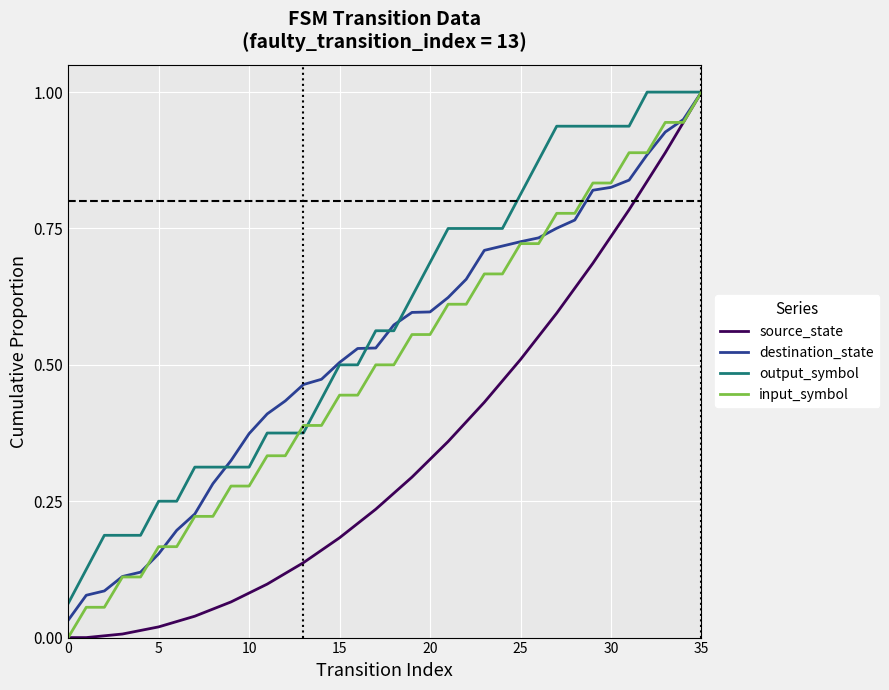

What are all the series names shown in the legend?

source_state, destination_state, output_symbol, input_symbol